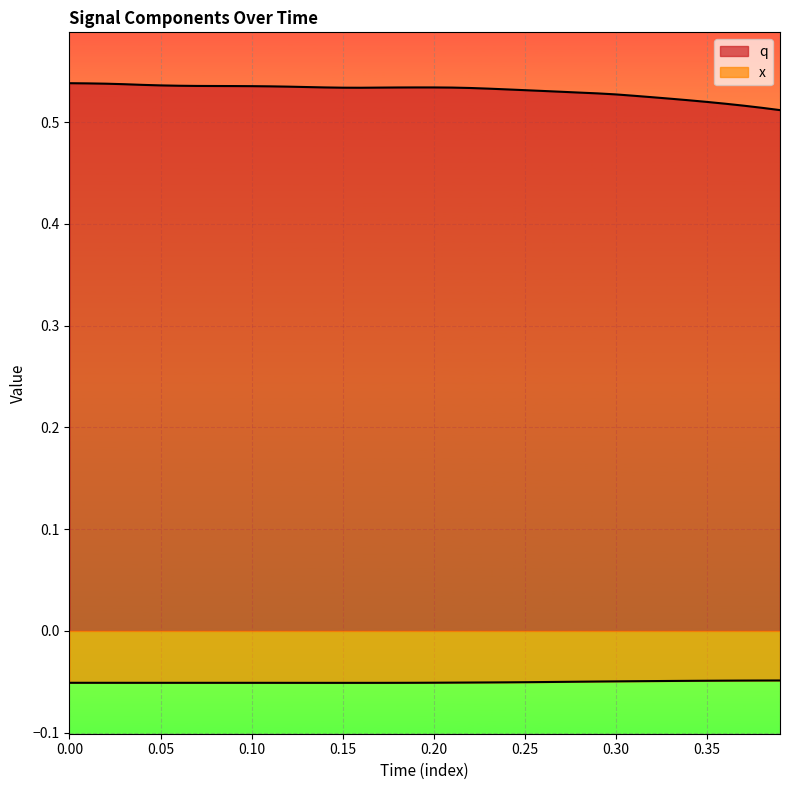

What is the average value of the x series?

-0.1